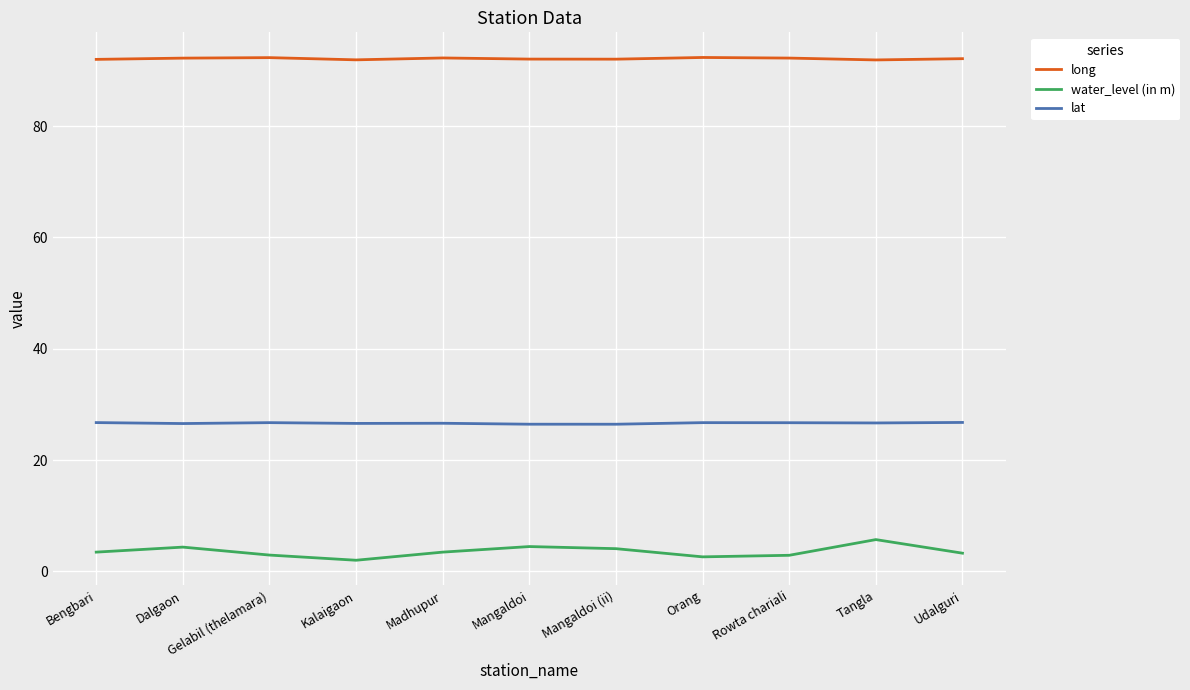

At Madhupur, list the series in order from smallest to largest.

water_level (in m), lat, long